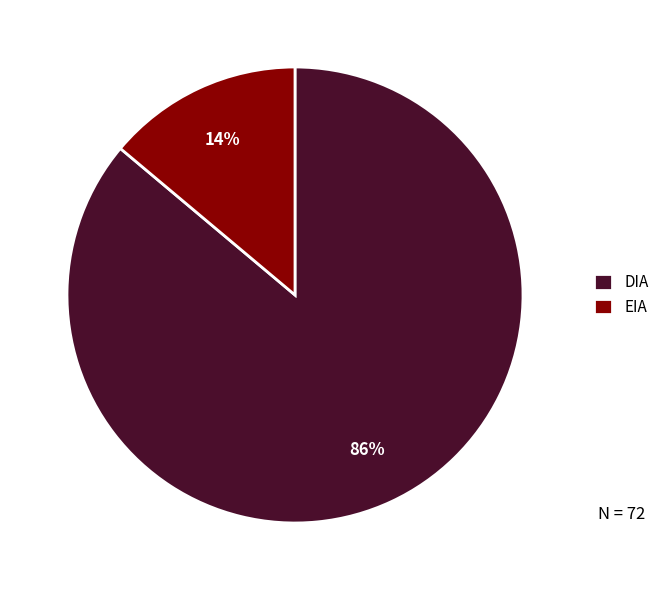

Rank the categories by value from lowest to highest.

EIA, DIA